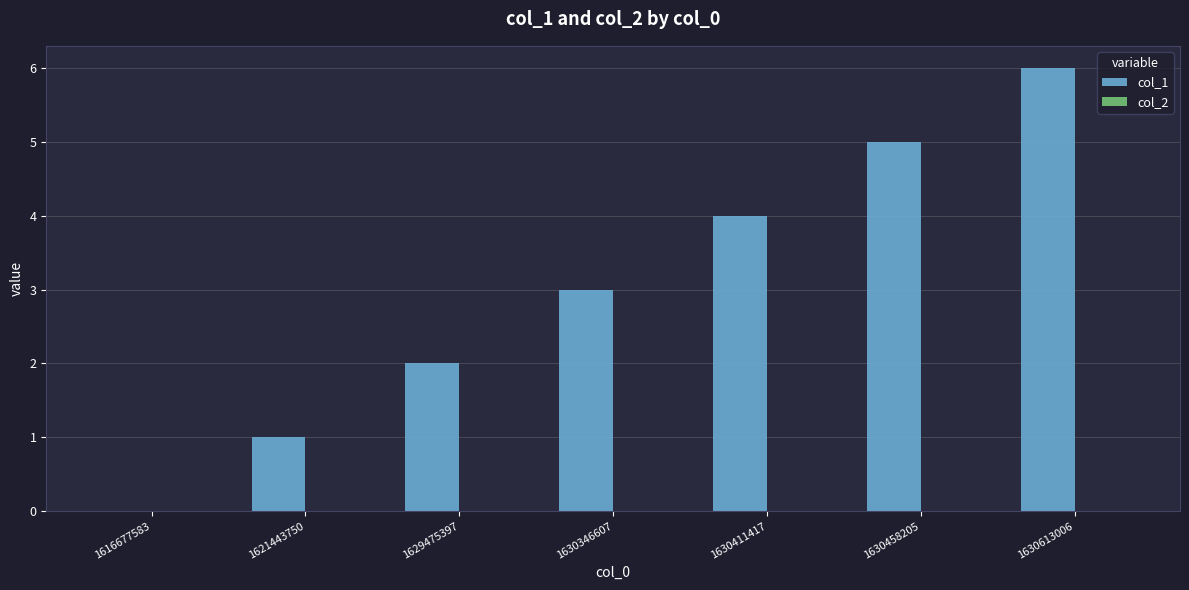

What is the change in value from 1630458205 to 1630613006?

+1